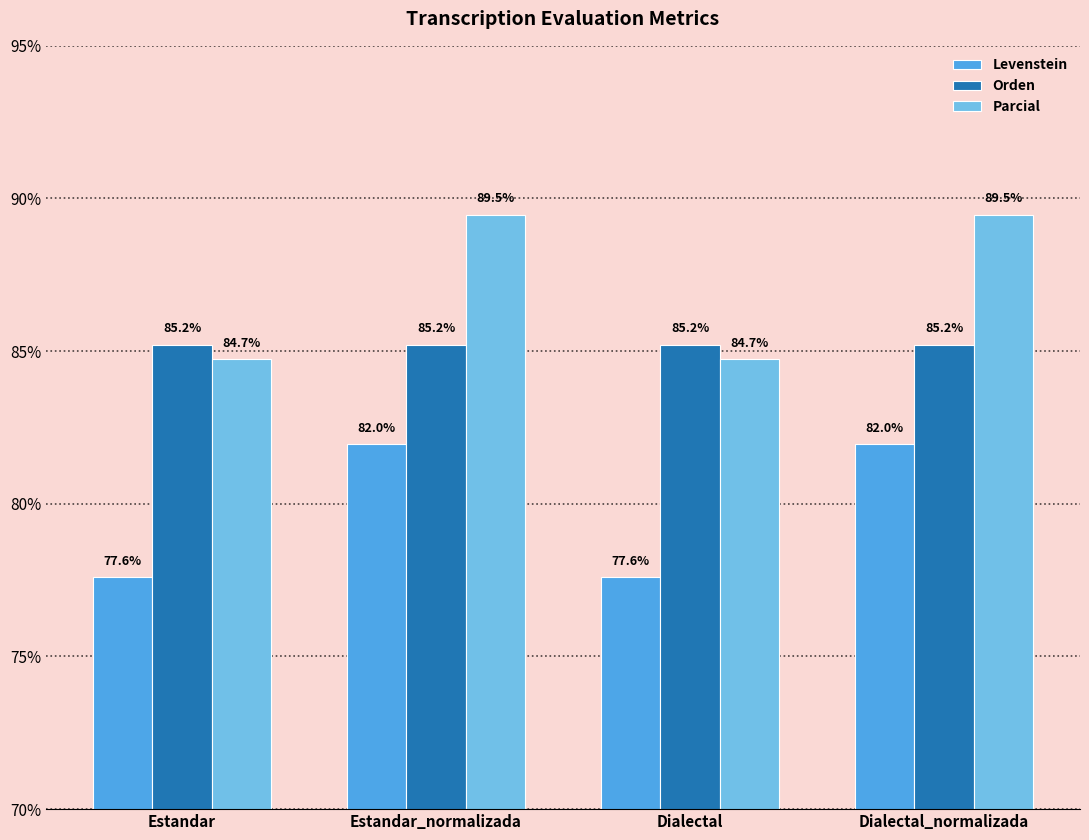

Count the Parcial values in the range 84 to 89.

2